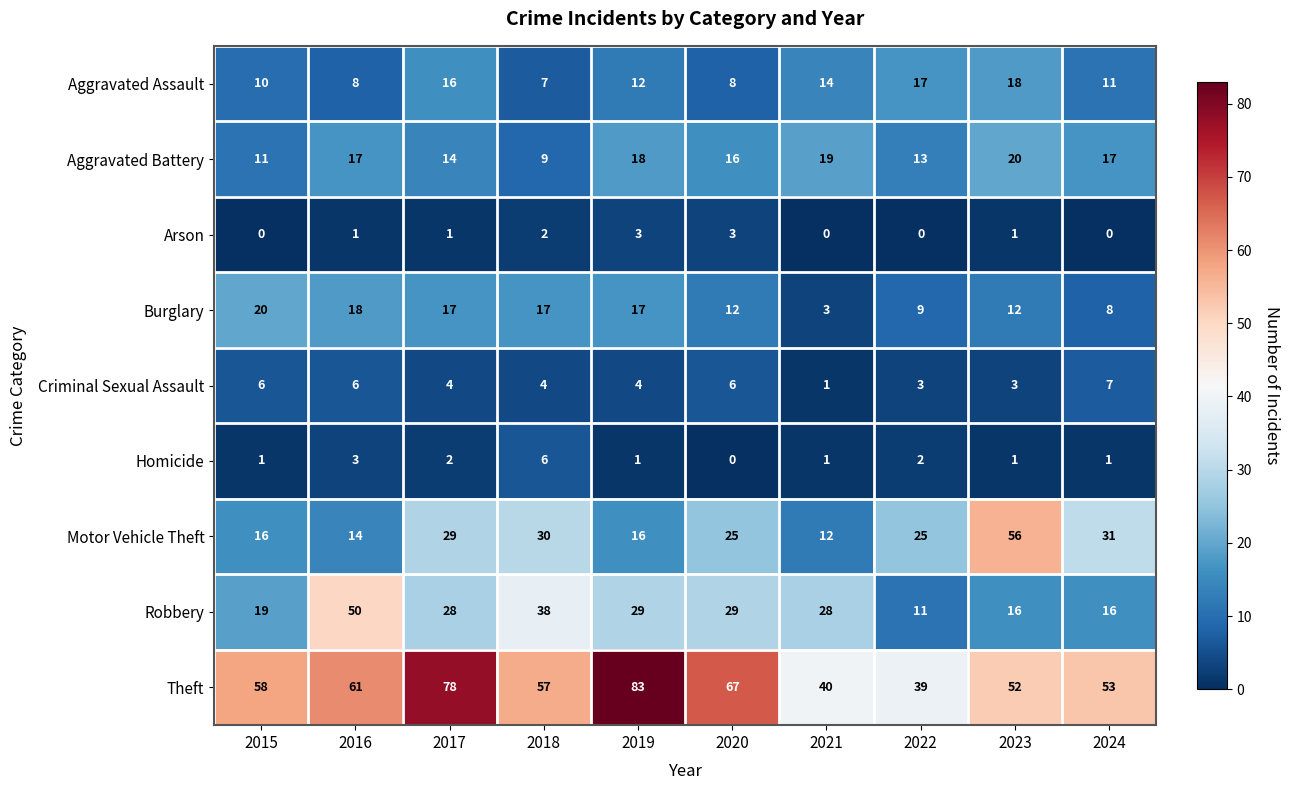

At how many categories does at least one series exceed 18?

10